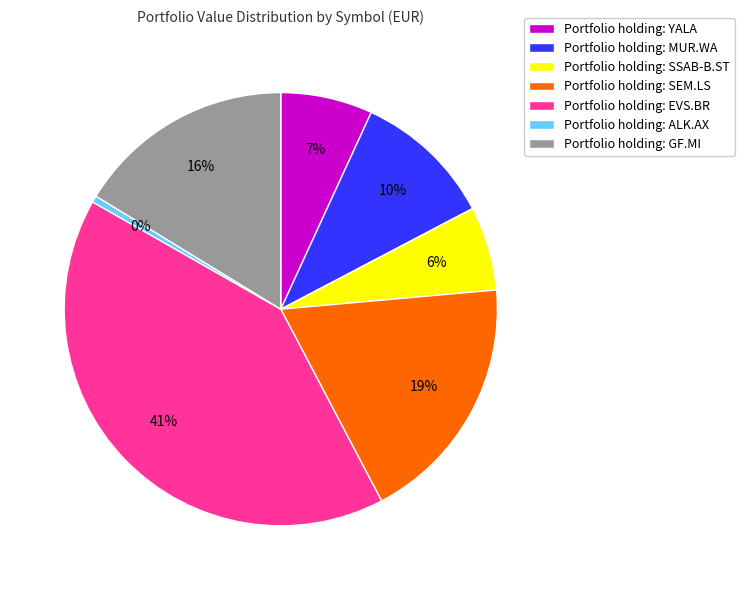

Which has a higher value, Portfolio holding: EVS.BR or Portfolio holding: SSAB-B.ST?

Portfolio holding: EVS.BR